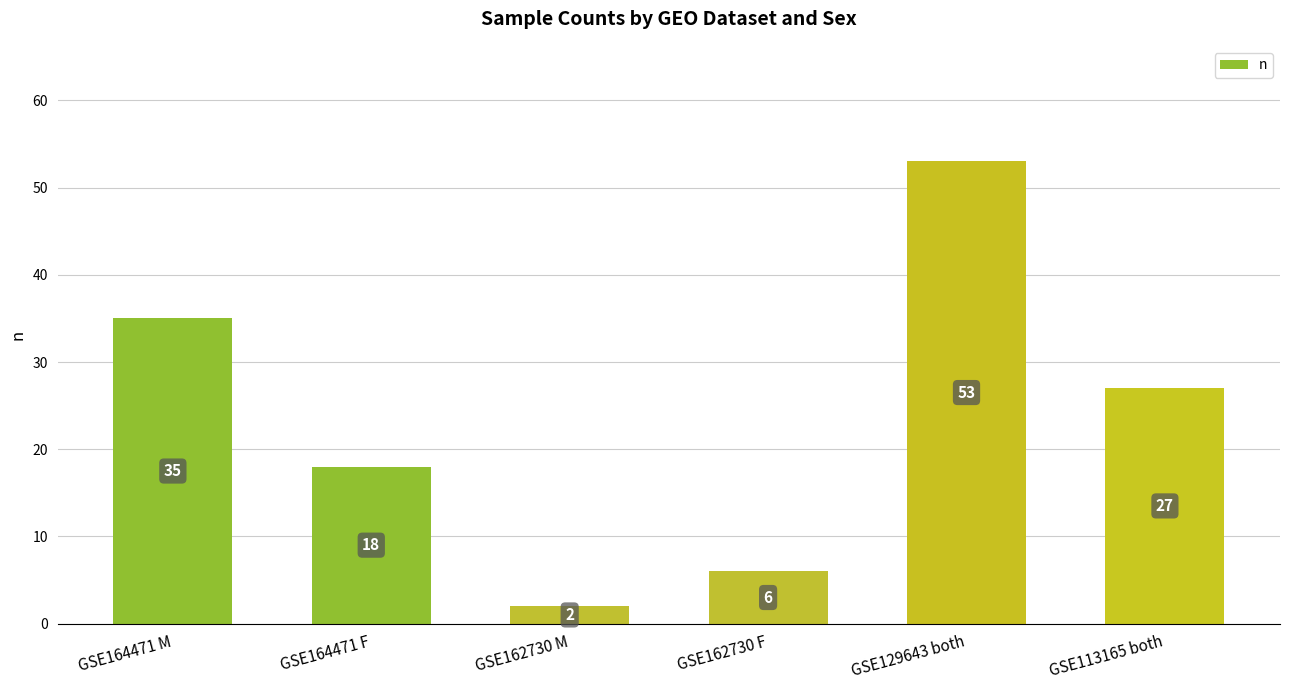

What is the smallest value displayed?

2